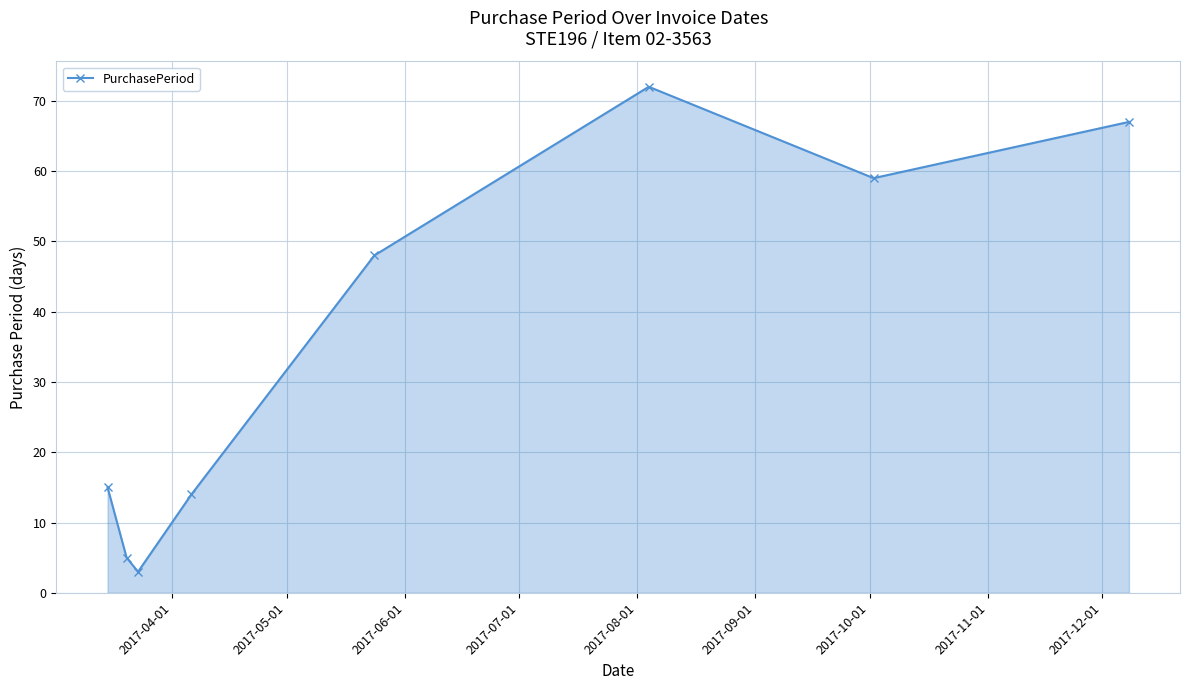

What is the value of the 2nd point from the left?

5